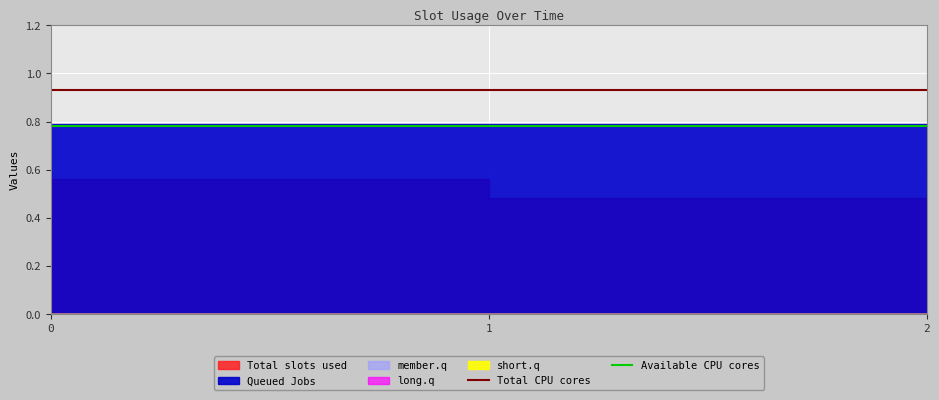

What is the greatest value displayed?

0.9